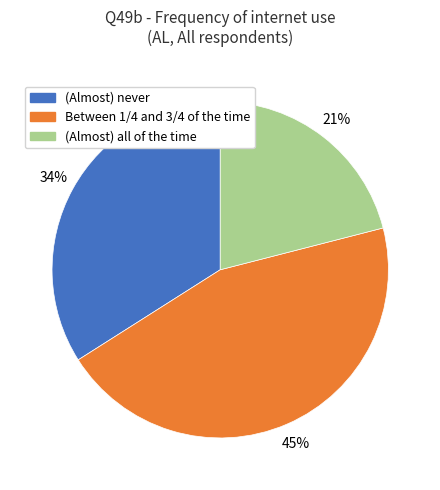

Does (Almost) never represent more than half of the total?

No